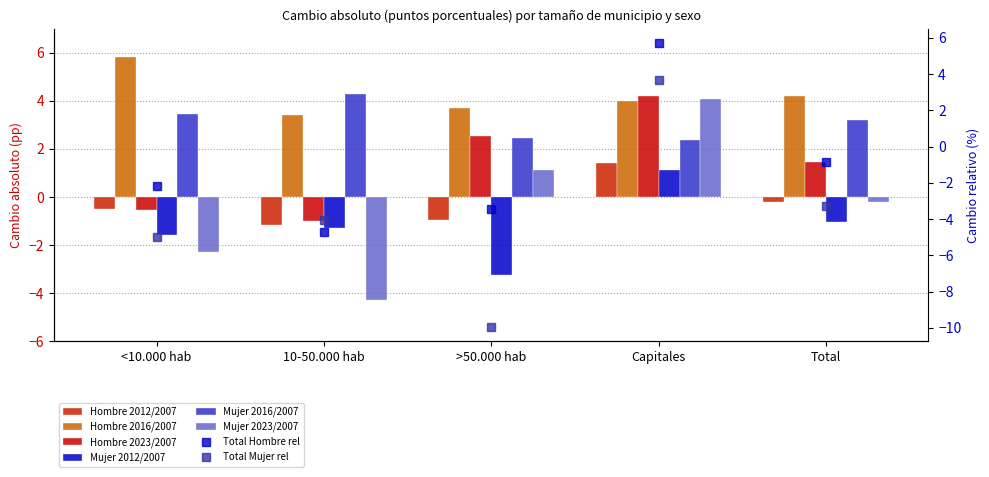

At which label is Mujer 2016/2007 closest to 3?

Total